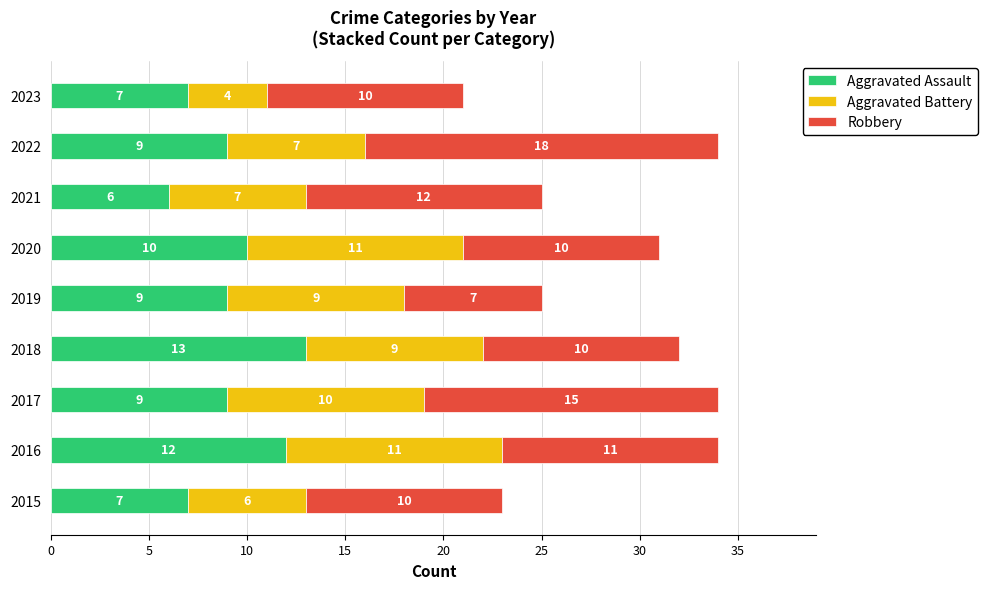

What is the highest value of the Aggravated Assault series?

13